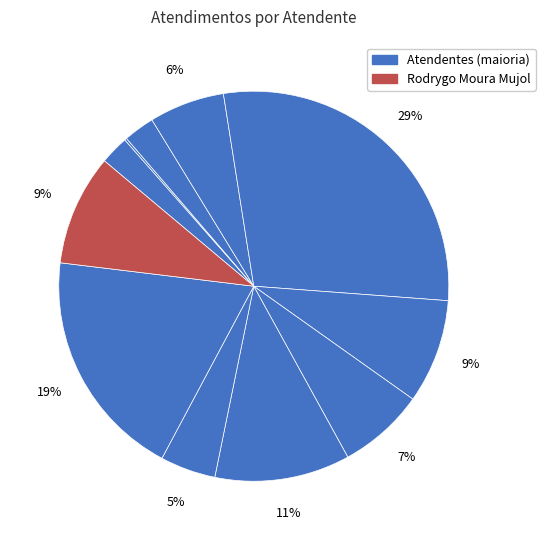

To the nearest percent, what is the average slice percentage?

9%